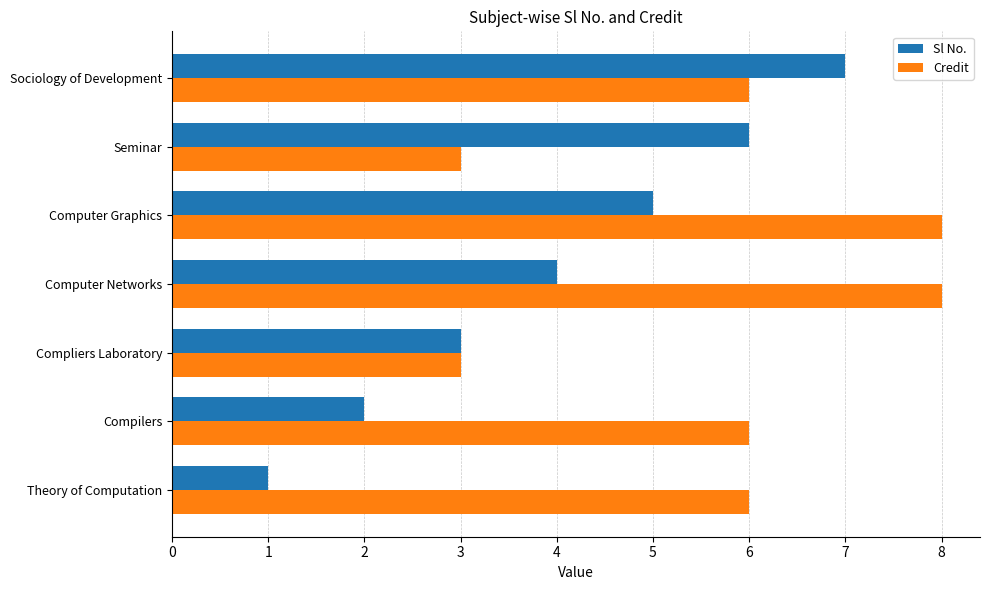

How many series are shown in this chart?

2